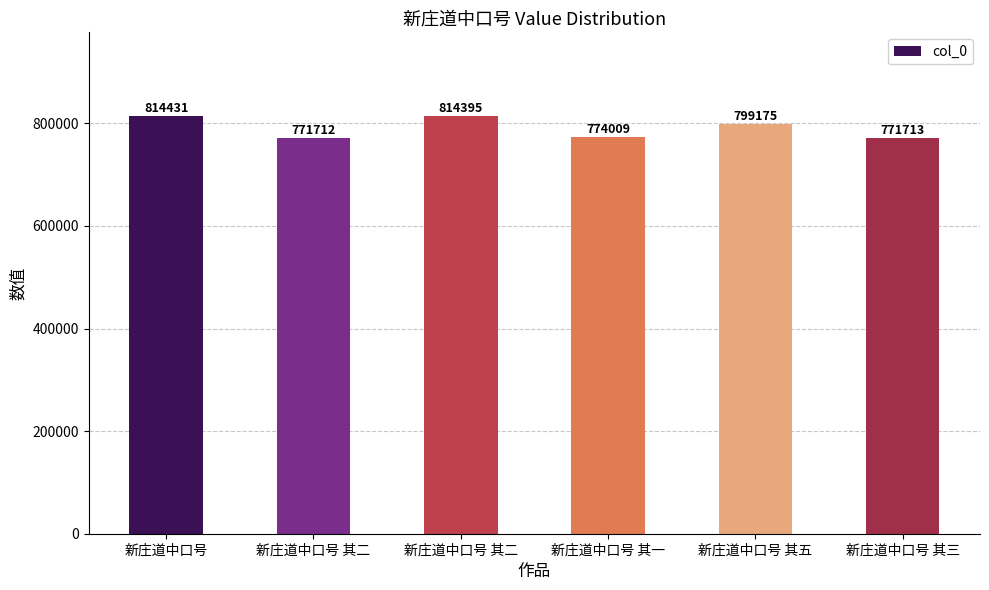

What is the label of the 2nd bar from the right?

新庄道中口号 其五